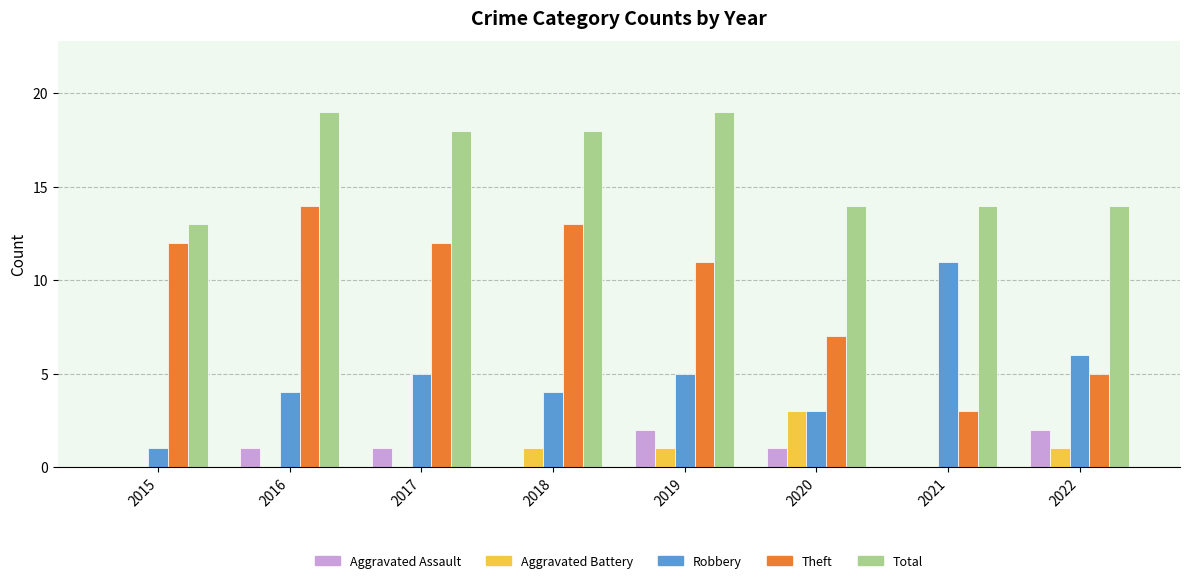

Which series has the largest total across all categories?

Total